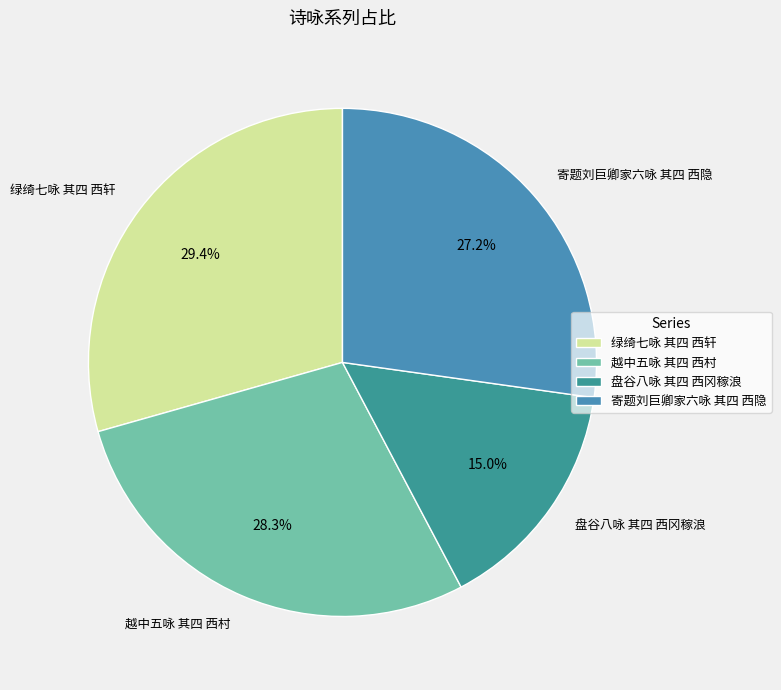

Approximately how many times larger is the value at 寄题刘巨卿家六咏 其四 西隐 compared to 盘谷八咏 其四 西冈稼浪?

1.8